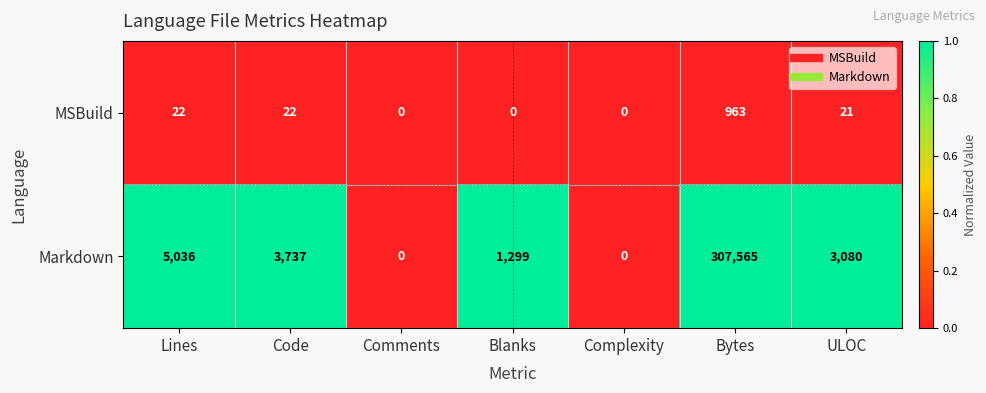

Which series changed the most between Complexity and Bytes?

Markdown